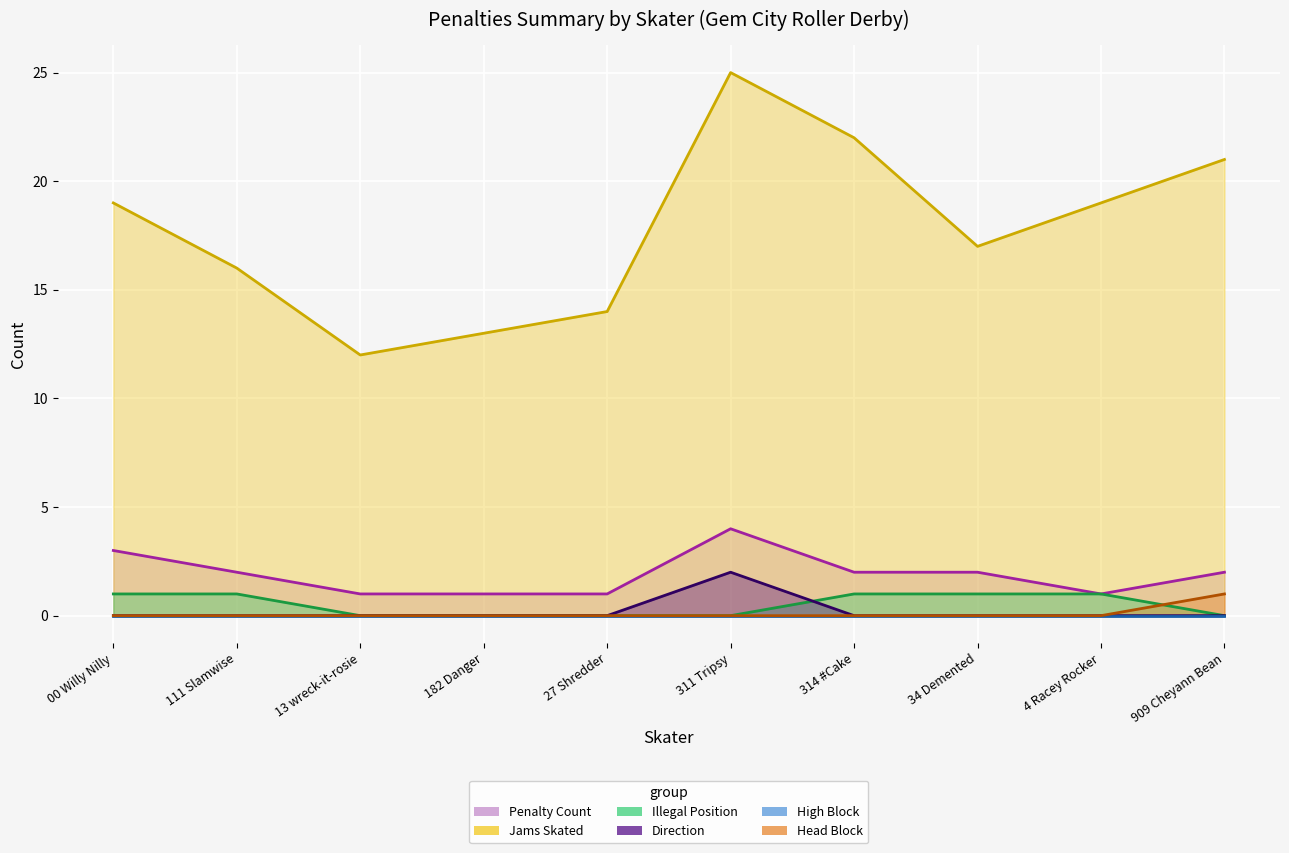

List the labels in order of Penalty Count value, smallest first.

13 wreck-it-rosie, 182 Danger, 27 Shredder, 4 Racey Rocker, 111 Slamwise, 314 #Cake, 34 Demented, 909 Cheyann Bean, 00 Willy Nilly, 311 Tripsy